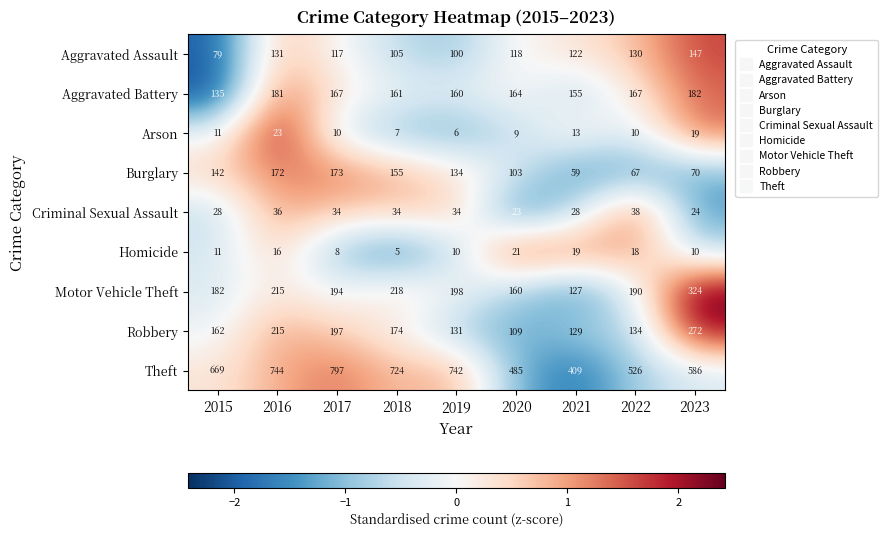

Between 2020 and 2022, which series saw the biggest shift?

Theft